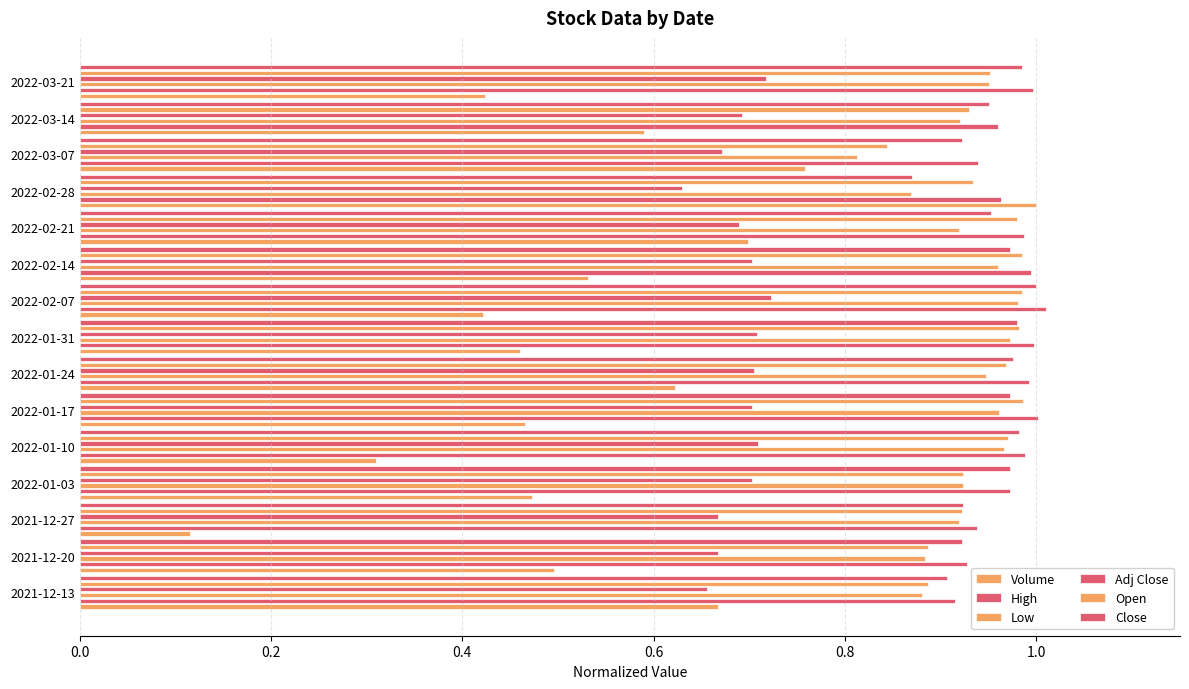

What is the approximate value of Volume at 2022-02-07?

0.4